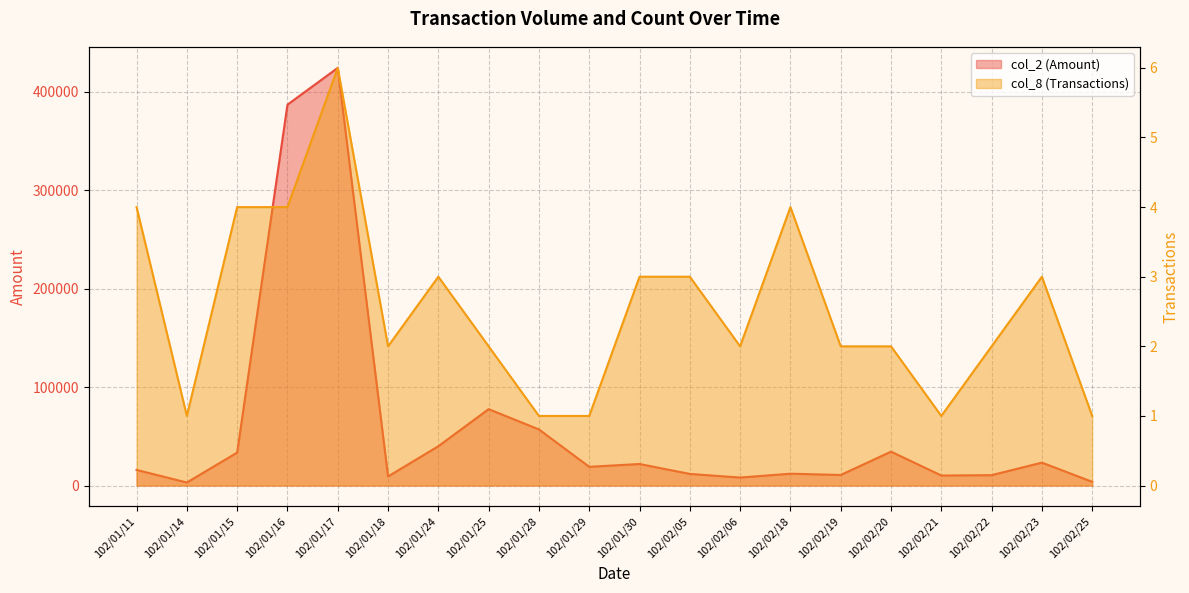

True or false: col_8 (Transactions) and col_2 (Amount) intersect in this chart.

False